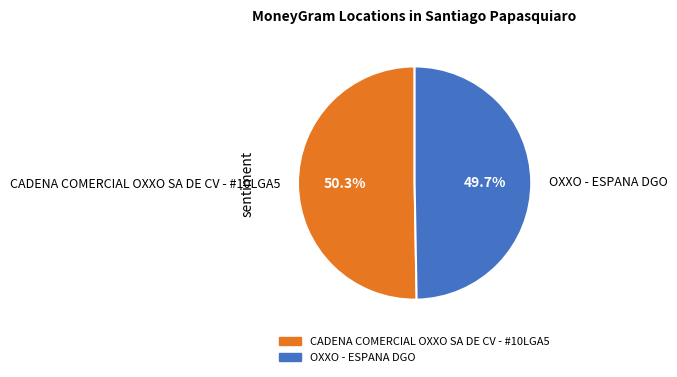

Between CADENA COMERCIAL OXXO SA DE CV - #10LGA5 and OXXO - ESPANA DGO, which is larger?

CADENA COMERCIAL OXXO SA DE CV - #10LGA5